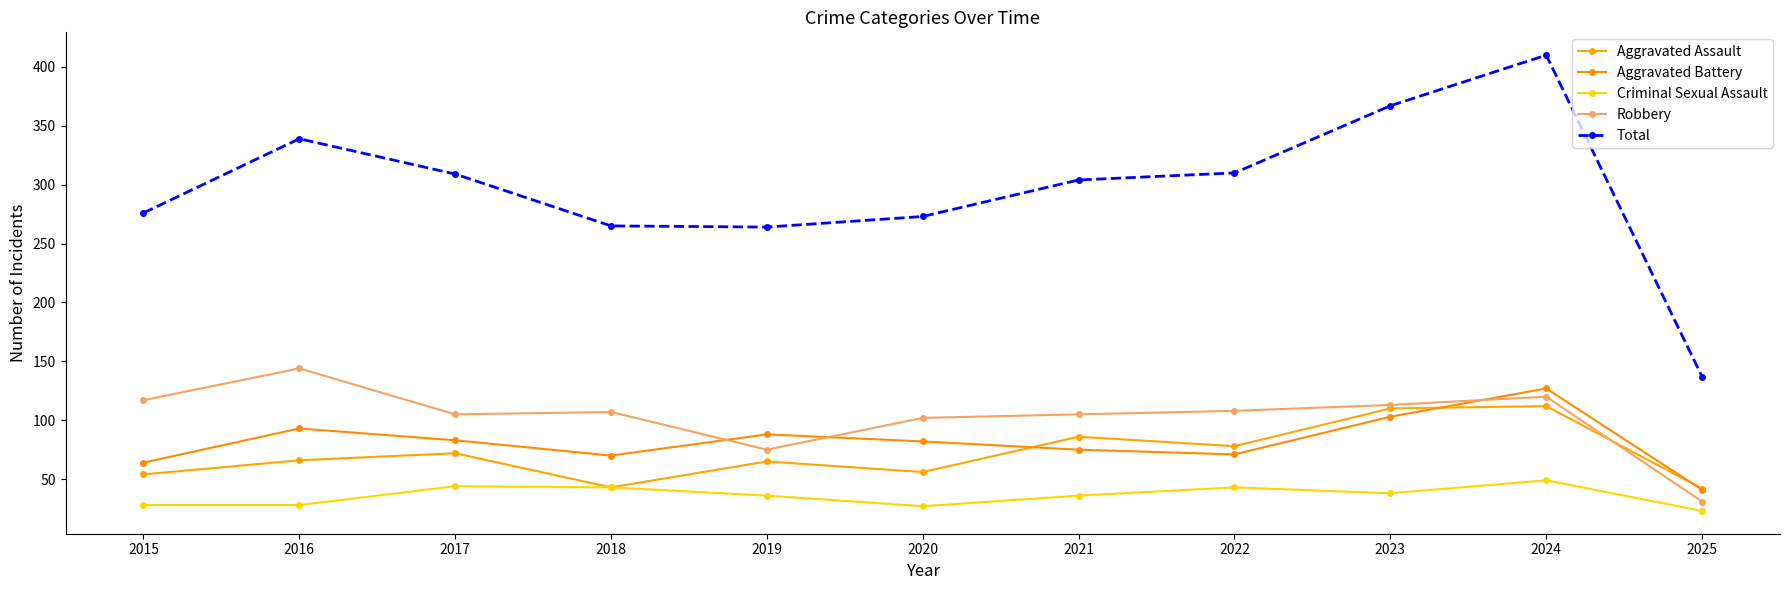

Does the chart display data point markers on the line(s)?

Yes